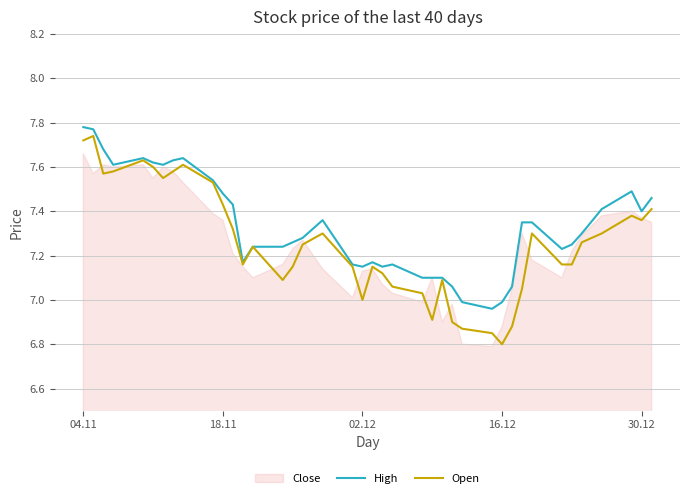

How many interior local valleys does the Open series have?

8